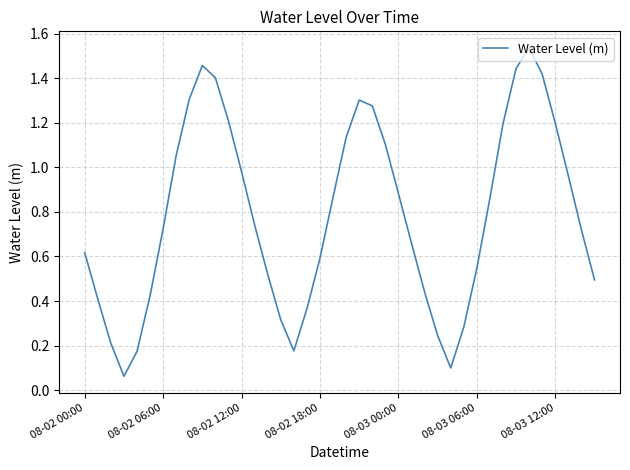

What is the smallest value displayed?

0.1